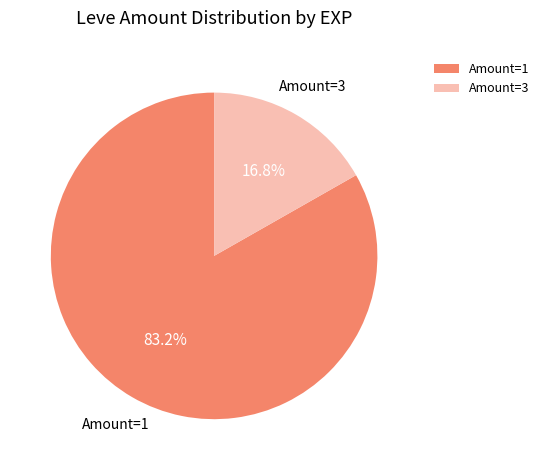

Which category has the smallest portion of the pie?

Amount=3